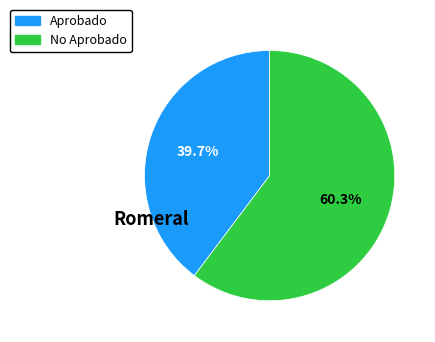

Is there a majority slice in this chart?

Yes